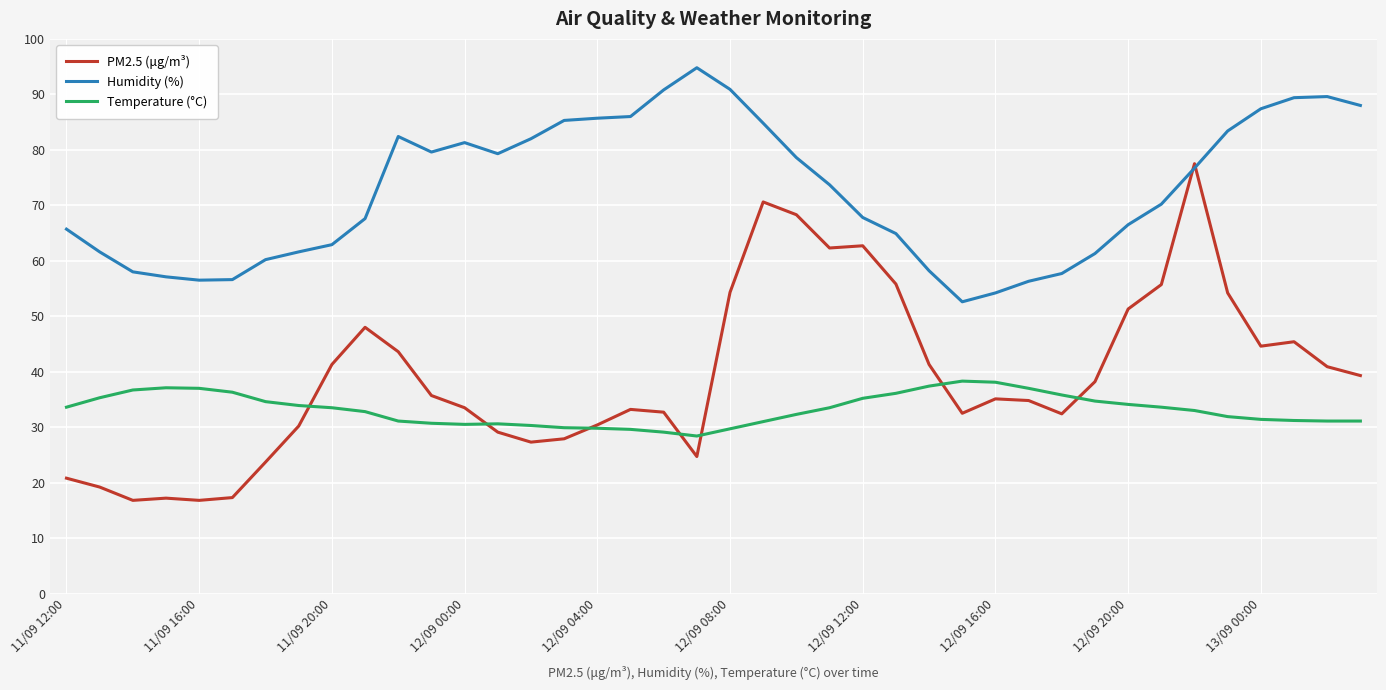

Which series has the widest spread of values?

PM2.5 (μg/m³)